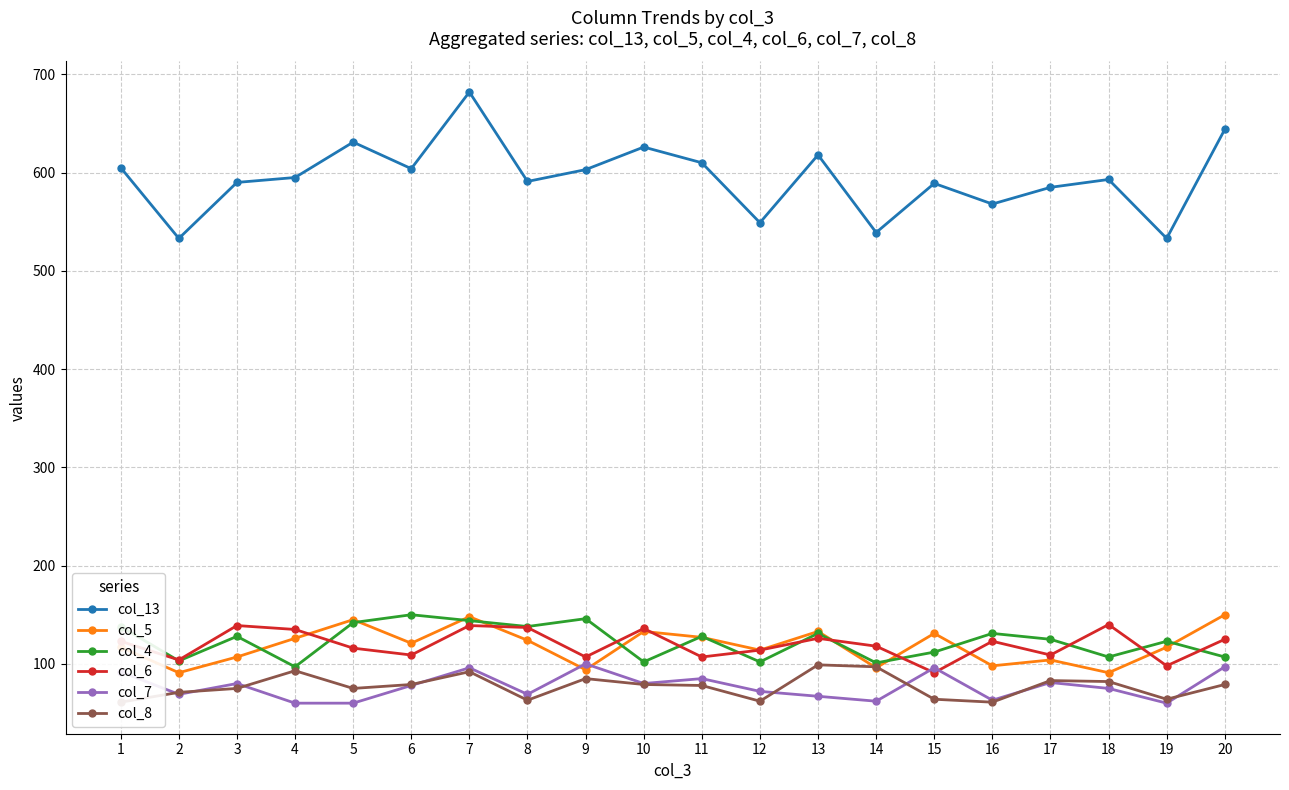

What is the spread (max minus min) of values at 14?

477